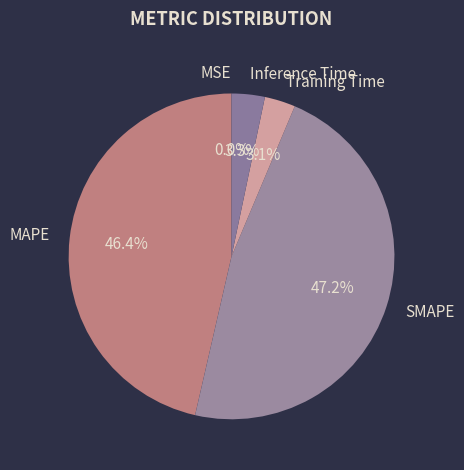

Between Inference Time and MAPE, which is larger?

MAPE